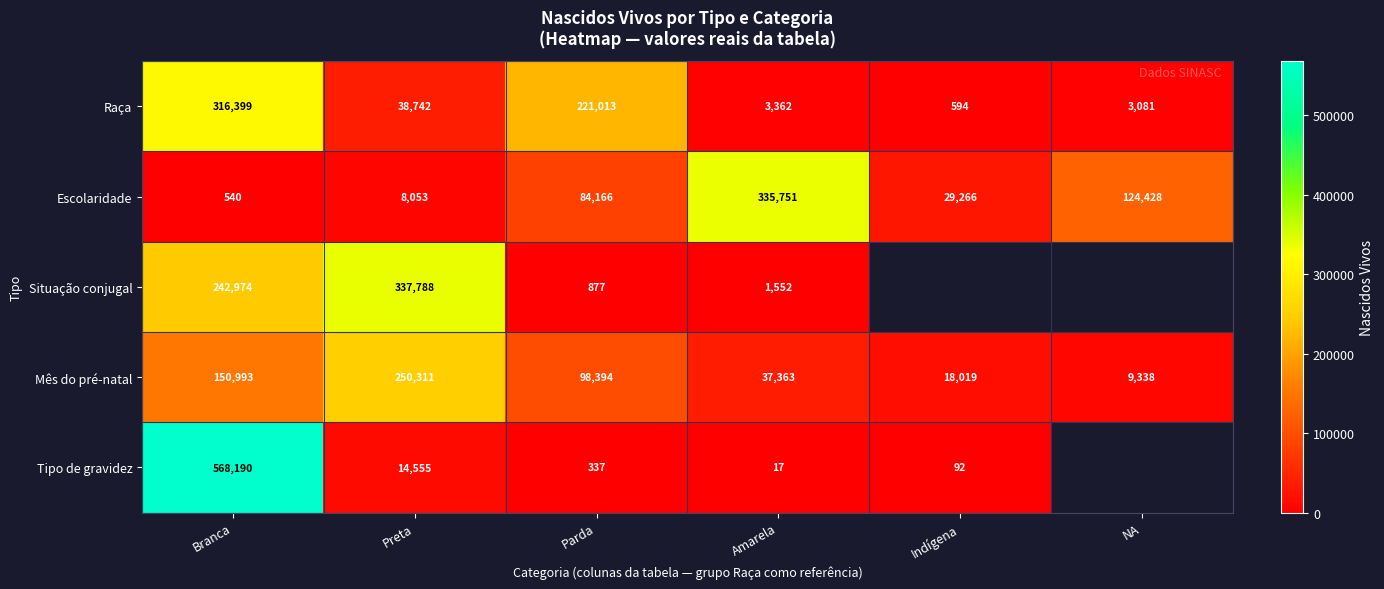

At which label does Mês do pré-natal reach its peak?

Preta